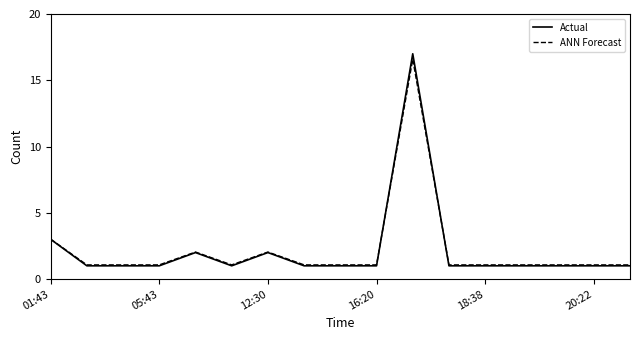

Which series has the largest range (max minus min)?

Actual